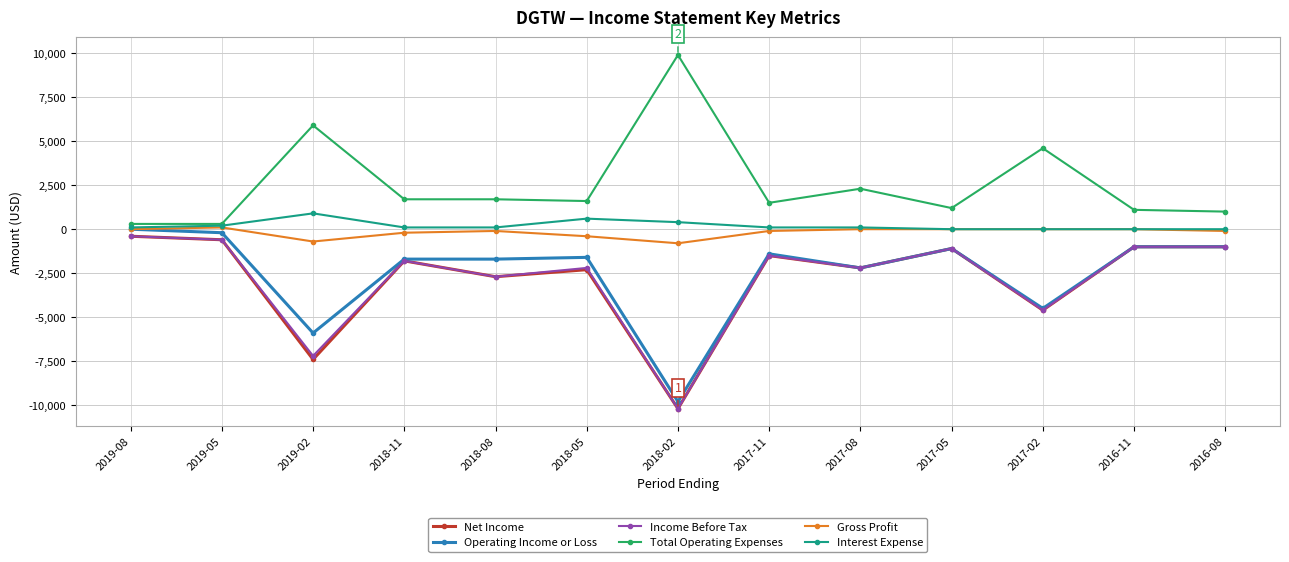

What is the minimum value for Total Operating Expenses?

300